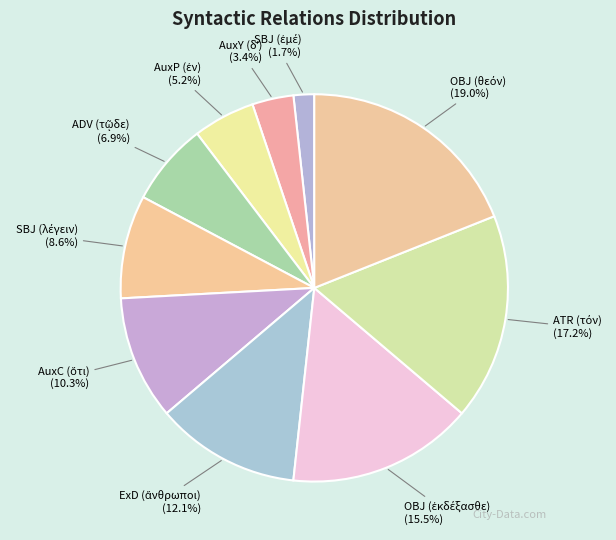

What is the smallest slice in the pie chart?

SBJ (ἐμέ)